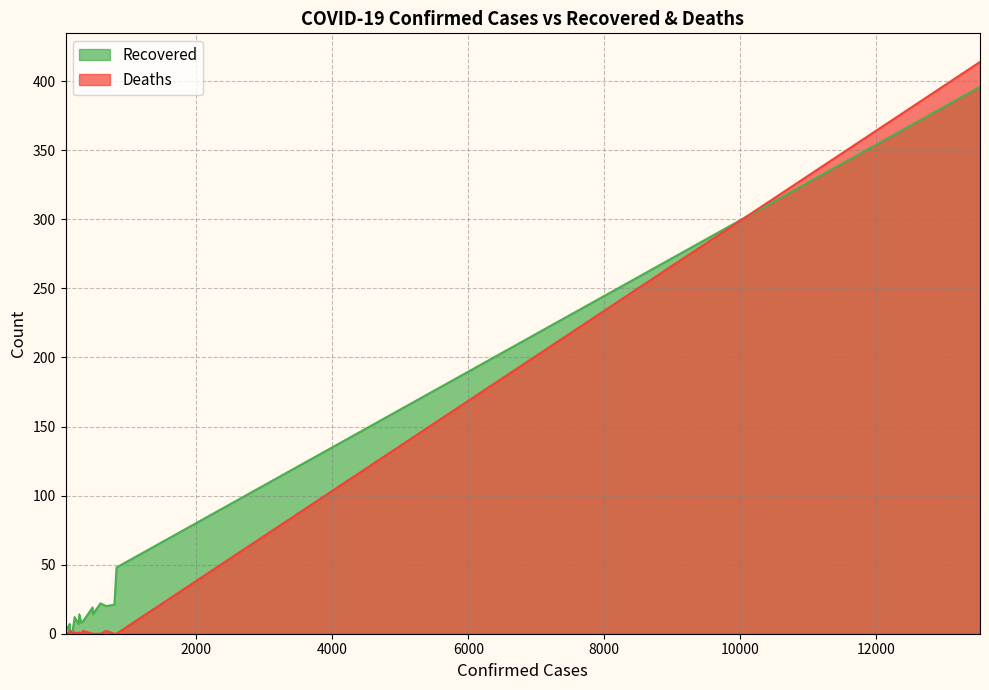

What is the average value of the Deaths series?

21